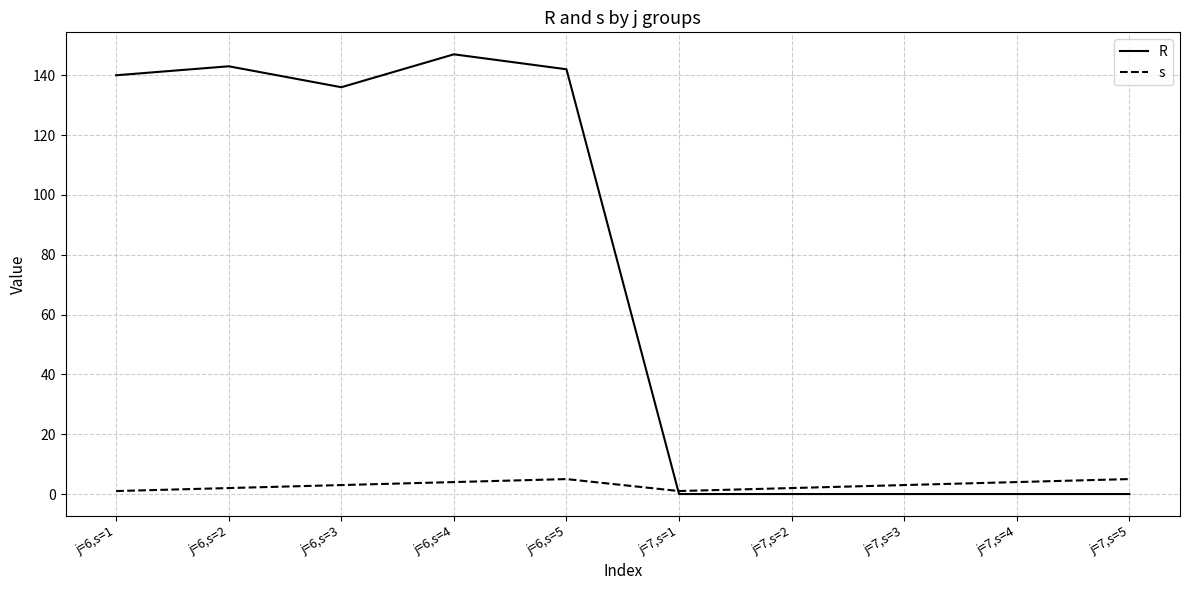

Is the value of s at j=6,s=4 greater than the value of R at j=7,s=4?

Yes